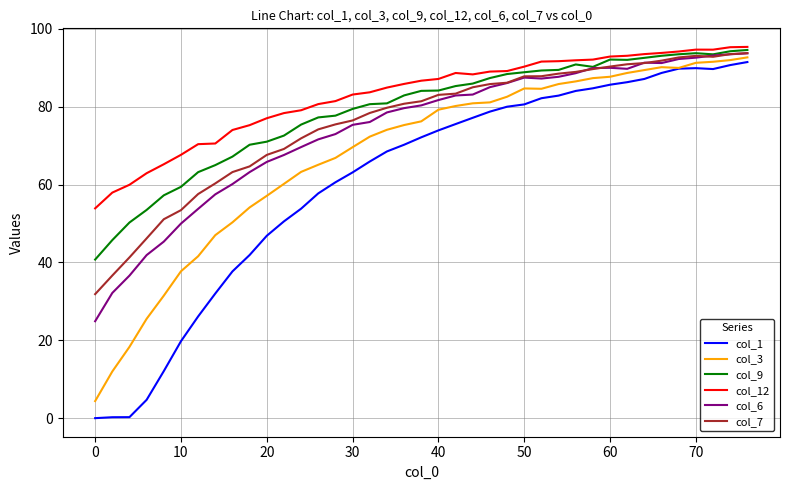

What is the maximum value for col_1?

91.5